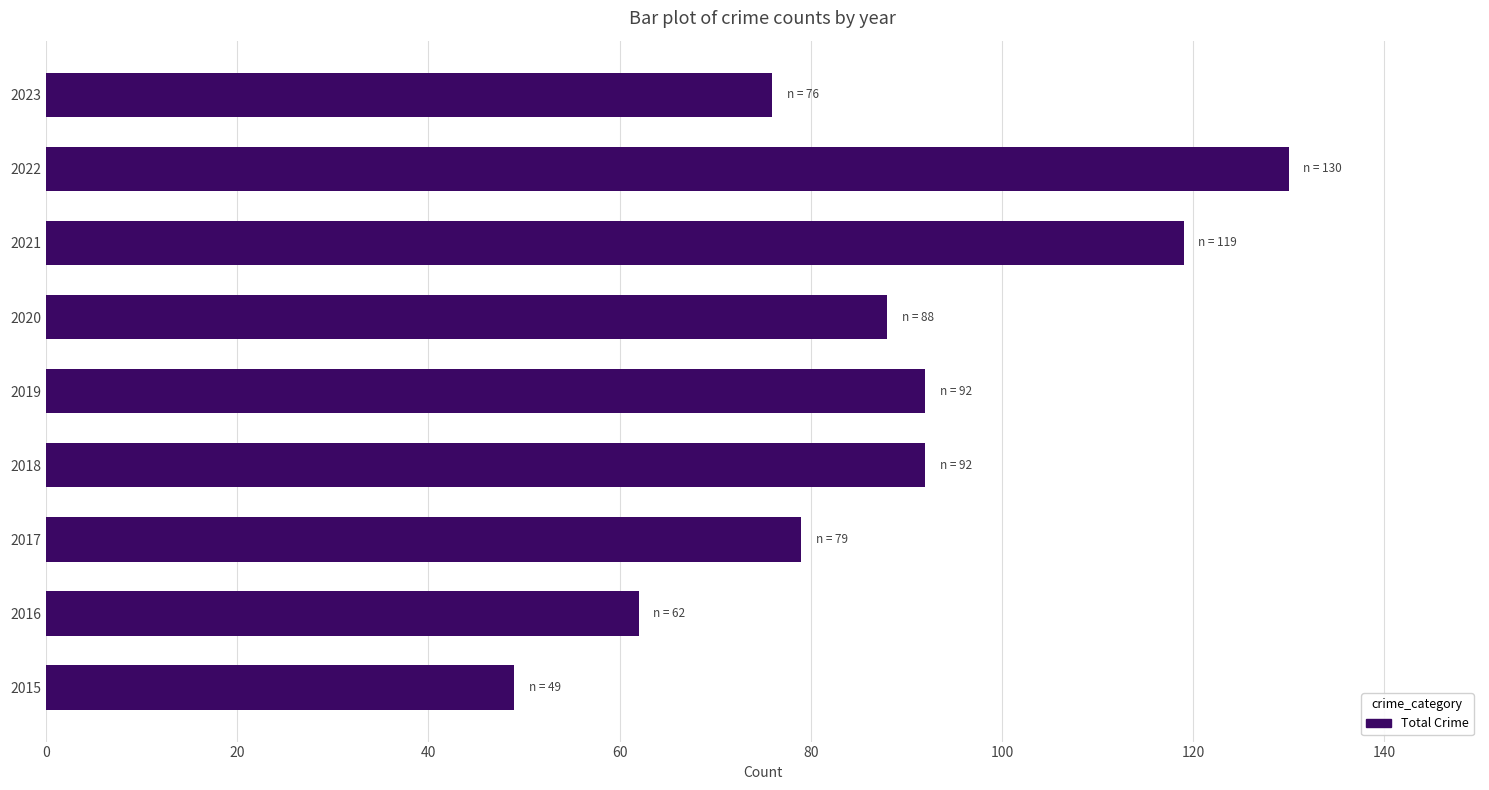

Reading bottom to top, extract all data points from this chart.

49	62	79	92	92	88	119	130	76